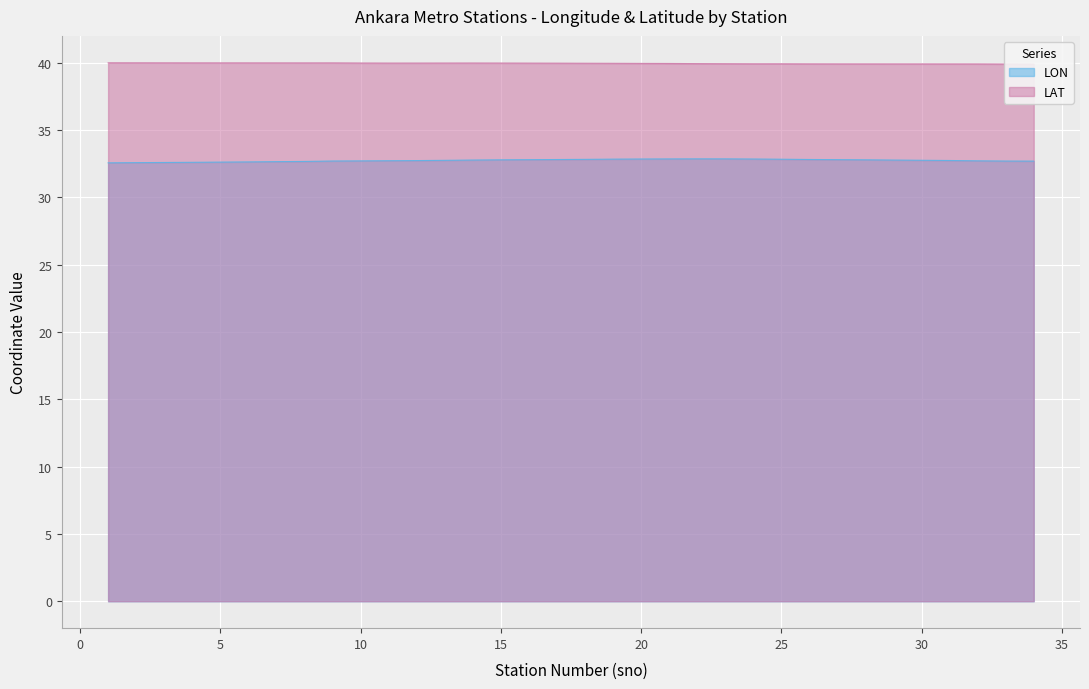

At which label does LAT reach its peak?

1